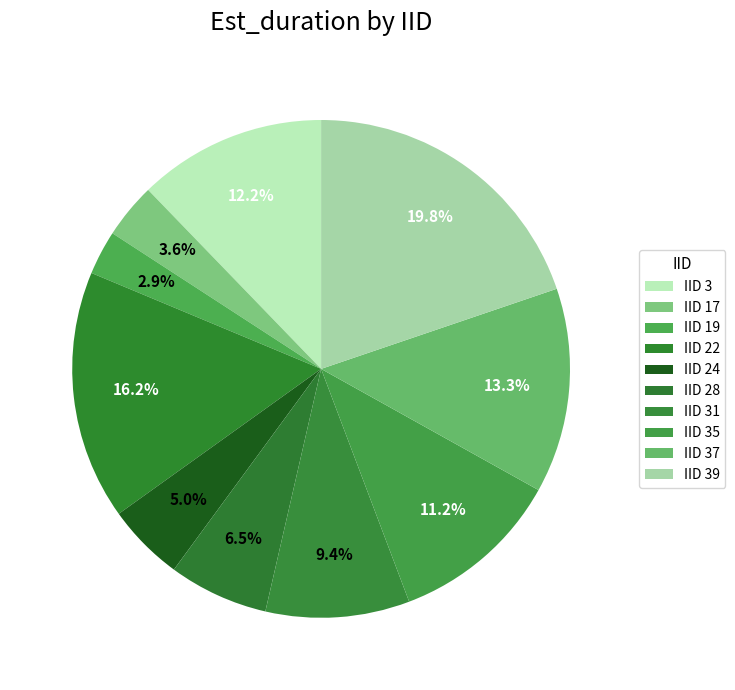

How many segments does this pie chart have?

10